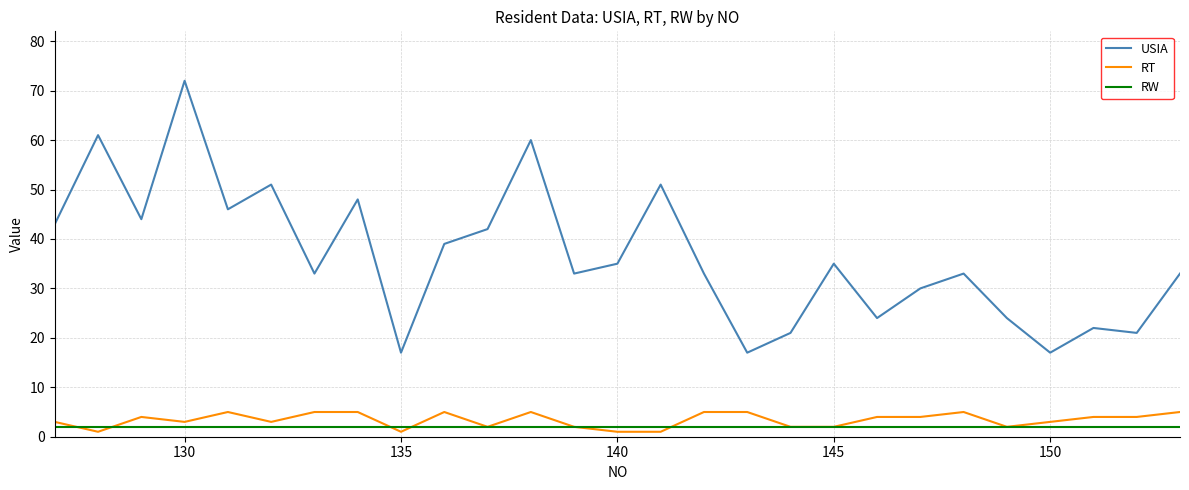

What is the maximum value shown in the chart?

72